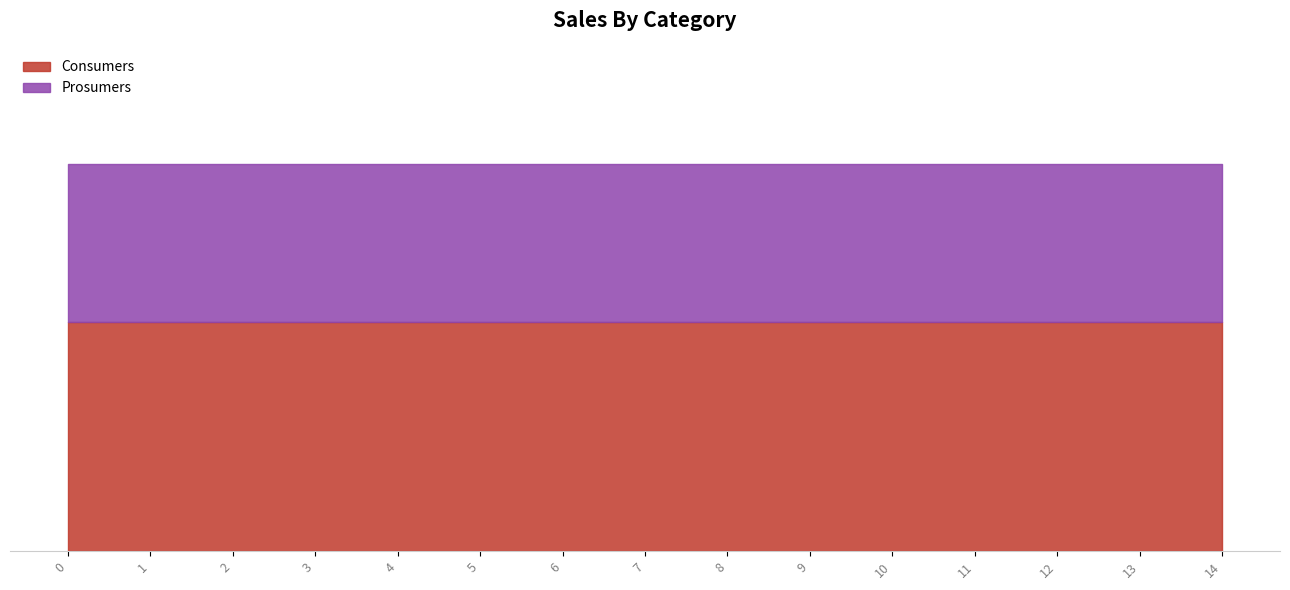

Rank the categories by Consumers value from highest to lowest.

0, 1, 2, 3, 4, 5, 6, 7, 8, 9, 10, 11, 12, 13, 14